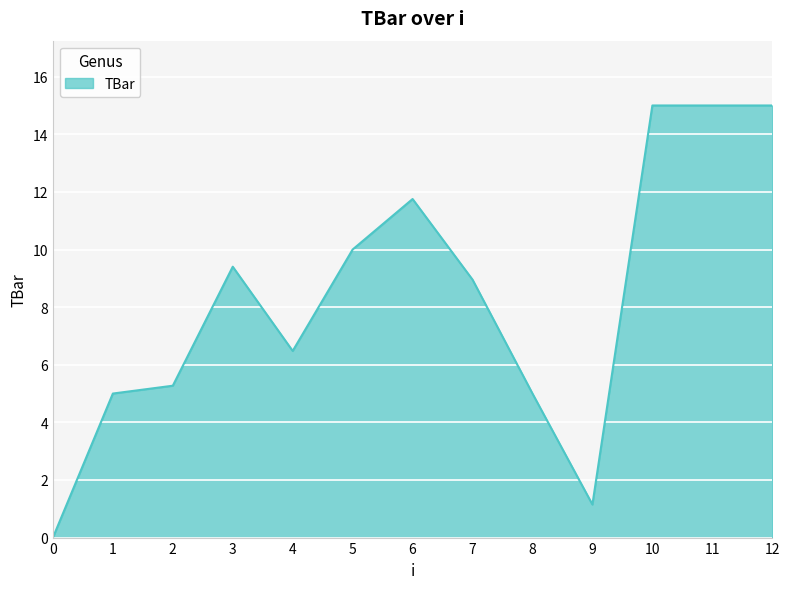

What is the ratio of the value at 11 to the value at 2?

2.8